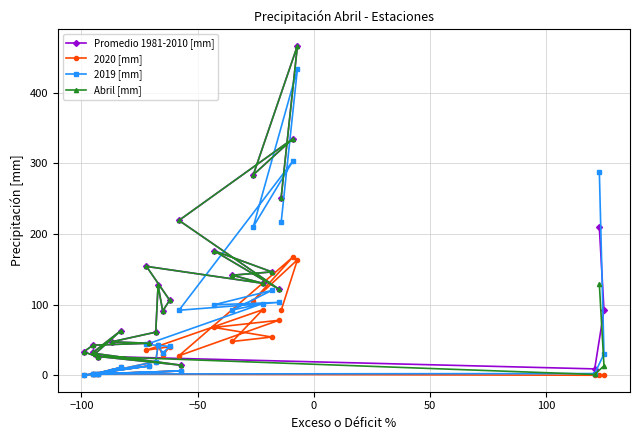

What is the value of the Promedio 1981-2010 [mm] point at the 10th from the left?

33.2